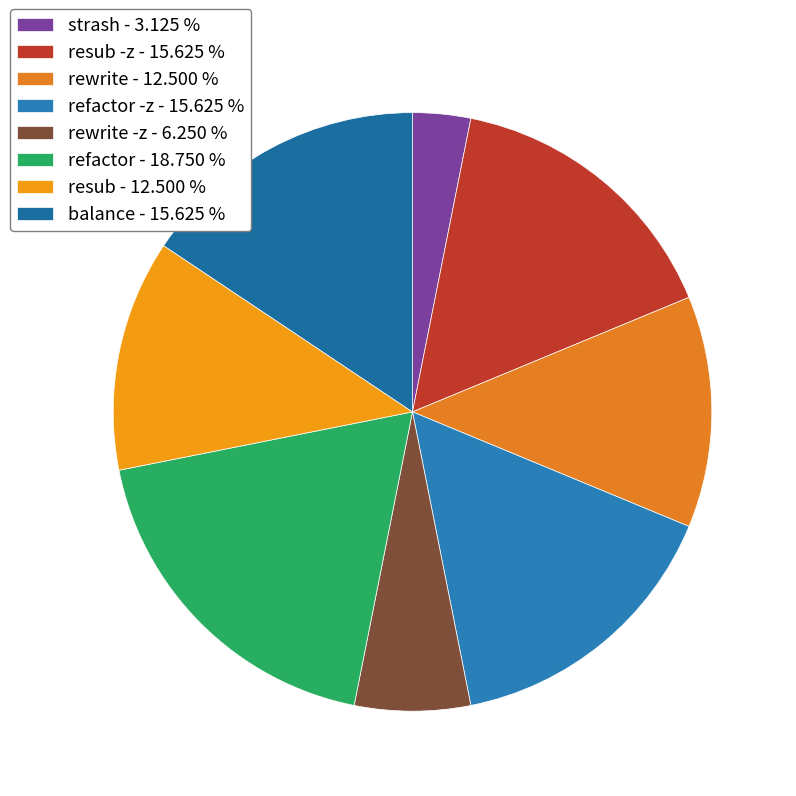

How many slices are in this pie chart?

8